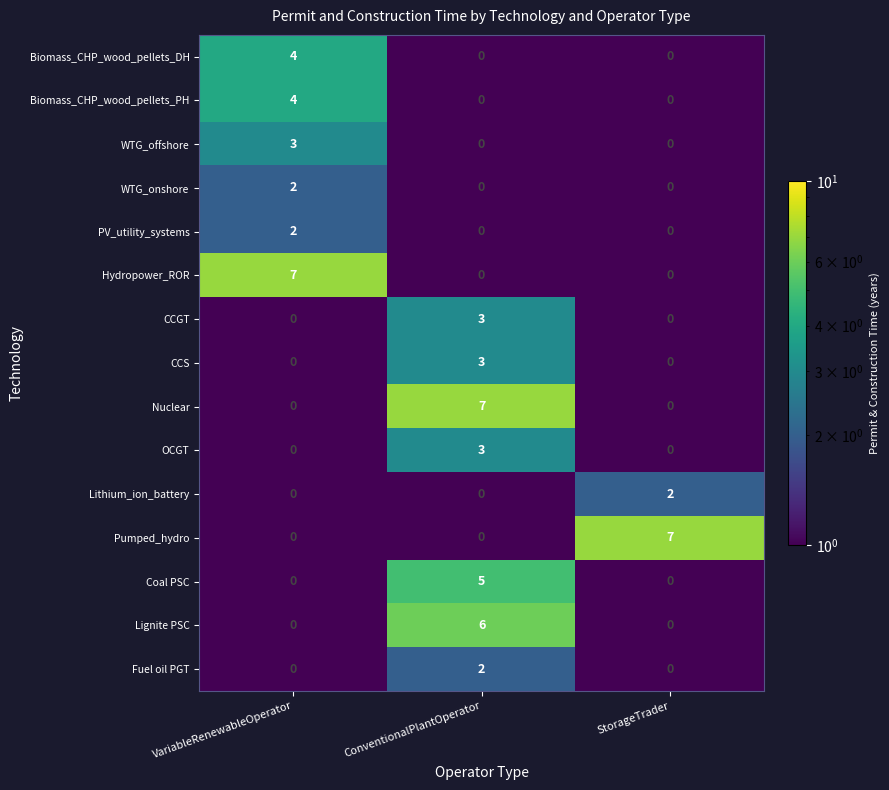

Is it true that Biomass_CHP_wood_pellets_PH equals -2 at StorageTrader?

False